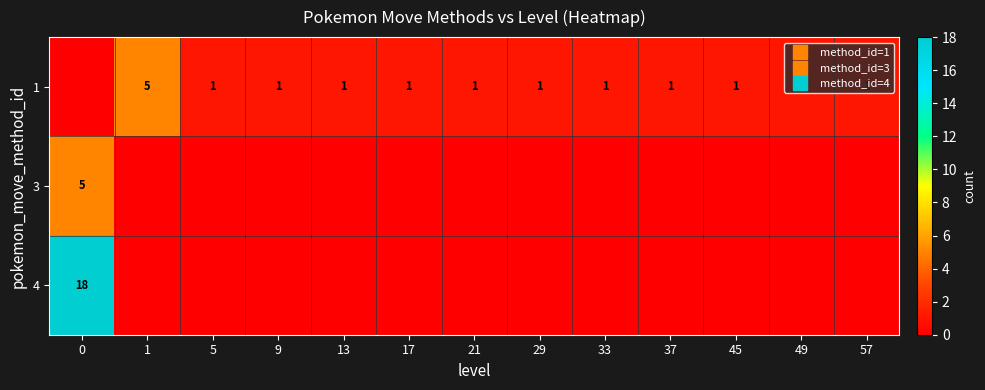

At how many categories does at least one series exceed 0?

13